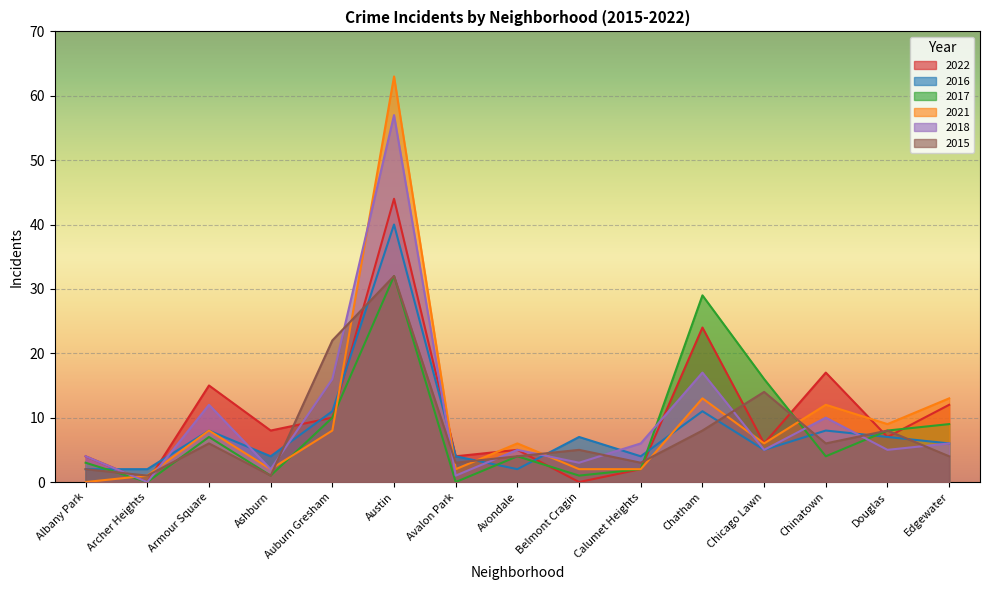

What is the spread (max minus min) of values at Edgewater?

9